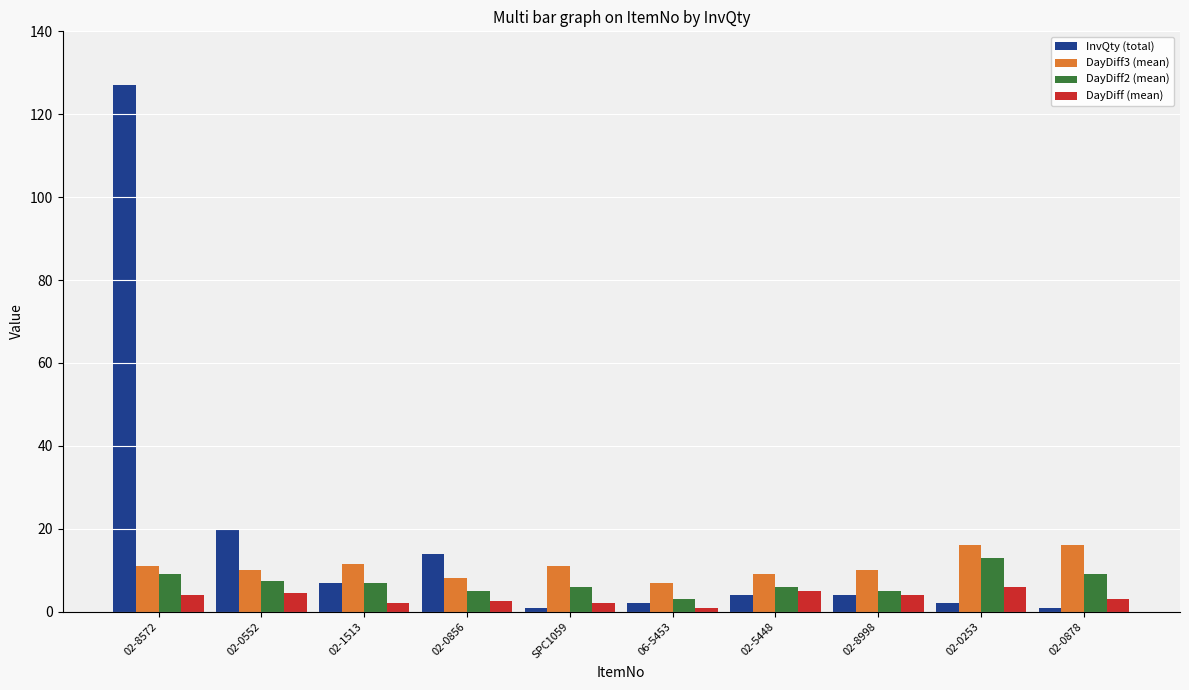

Between 02-0552 and 02-0856, which series saw the biggest shift?

InvQty (total)